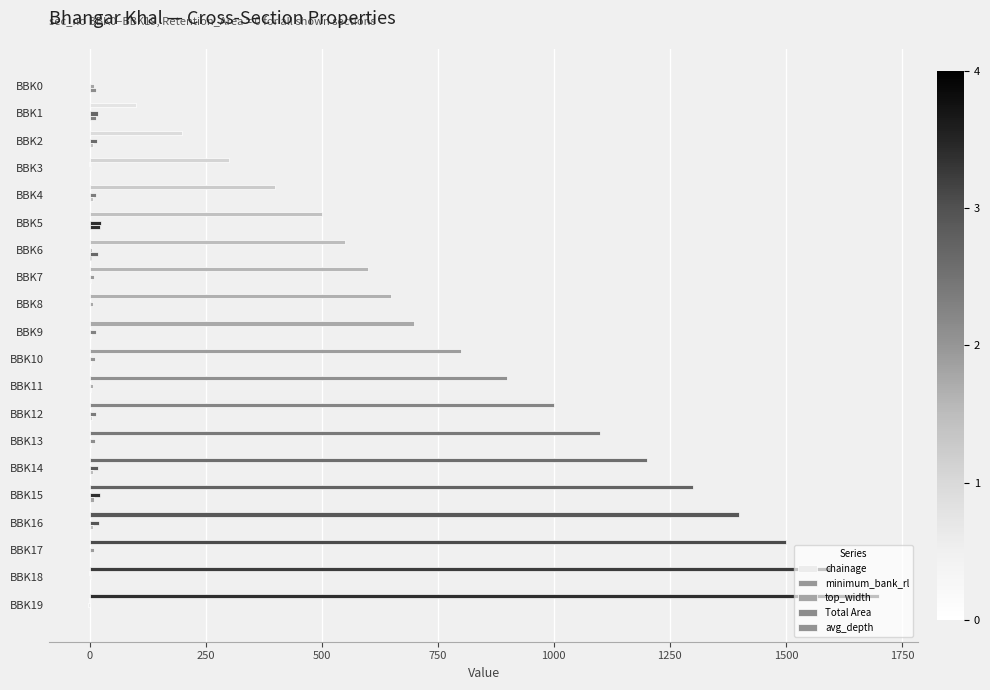

What is the highest value of the avg_depth series?

2.8